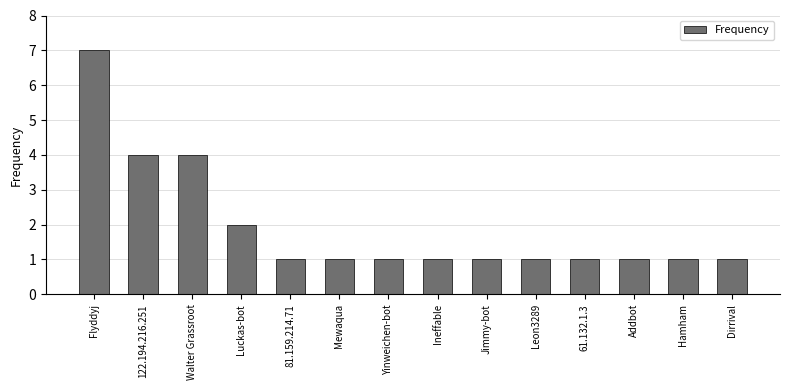

What is the ratio of the value at Walter Grassroot to the value at 81.159.214.71?

4.0